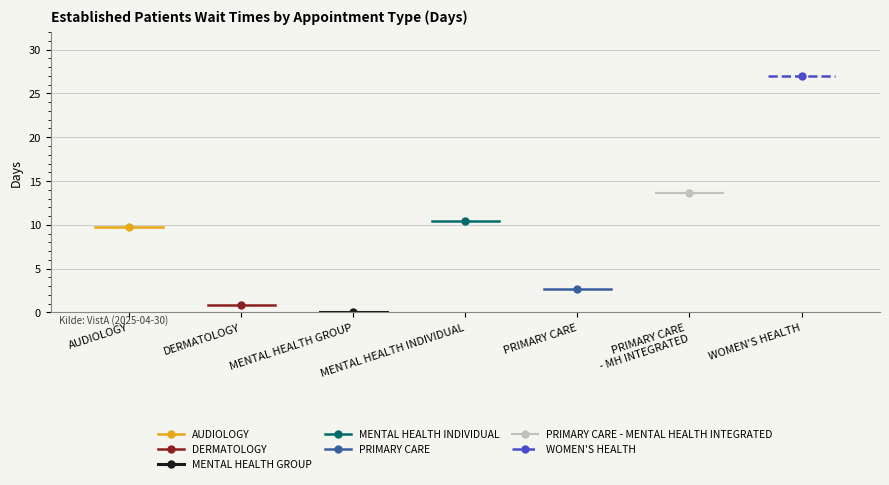

What position from the right is PRIMARY CARE?

3